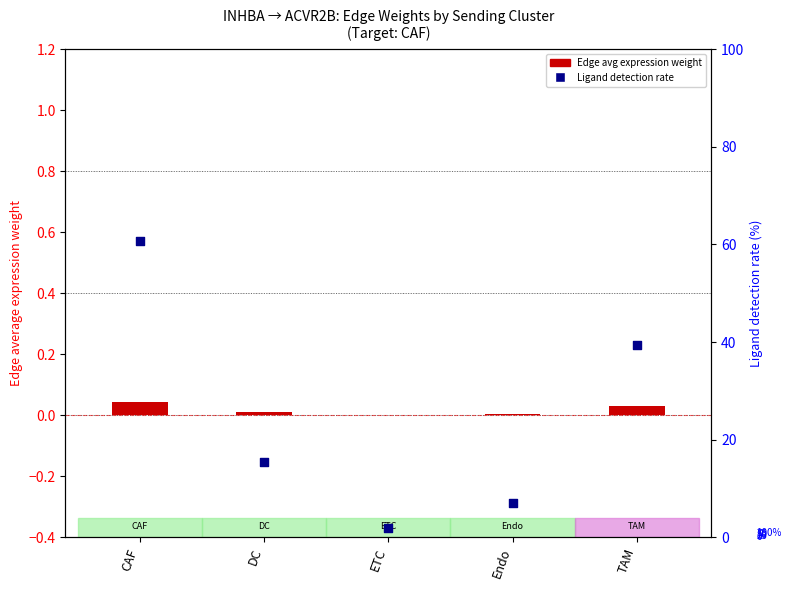

What is the total value across all series at ETC?

1.9